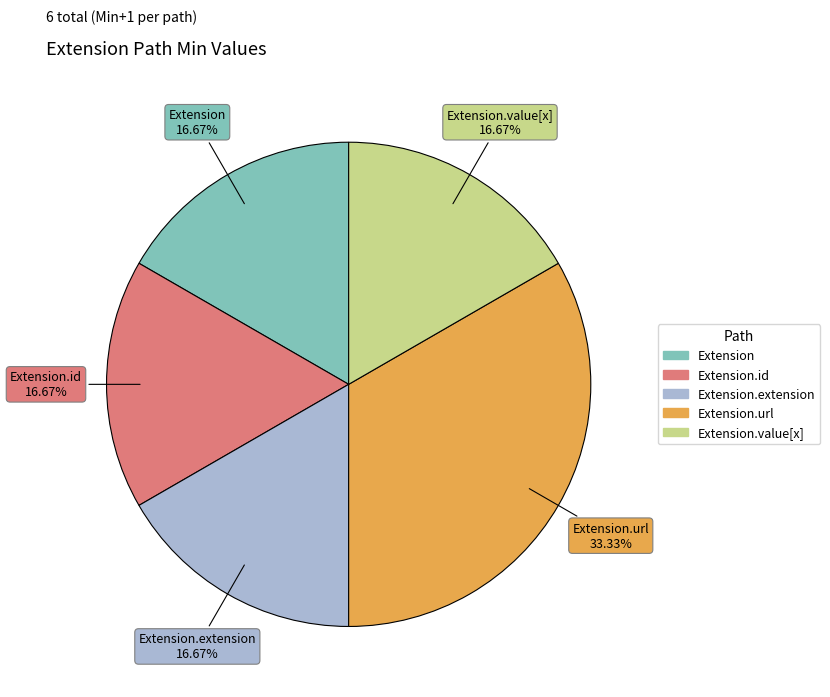

Is there any slice that represents more than half of the pie?

No